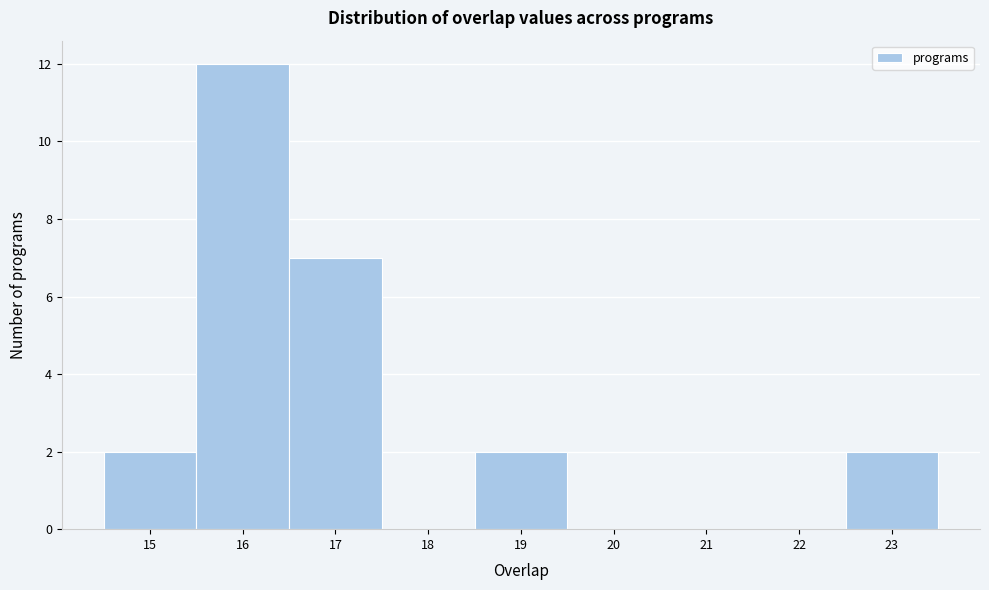

Which range on the x-axis has the tallest bar?

15.5 to 16.5